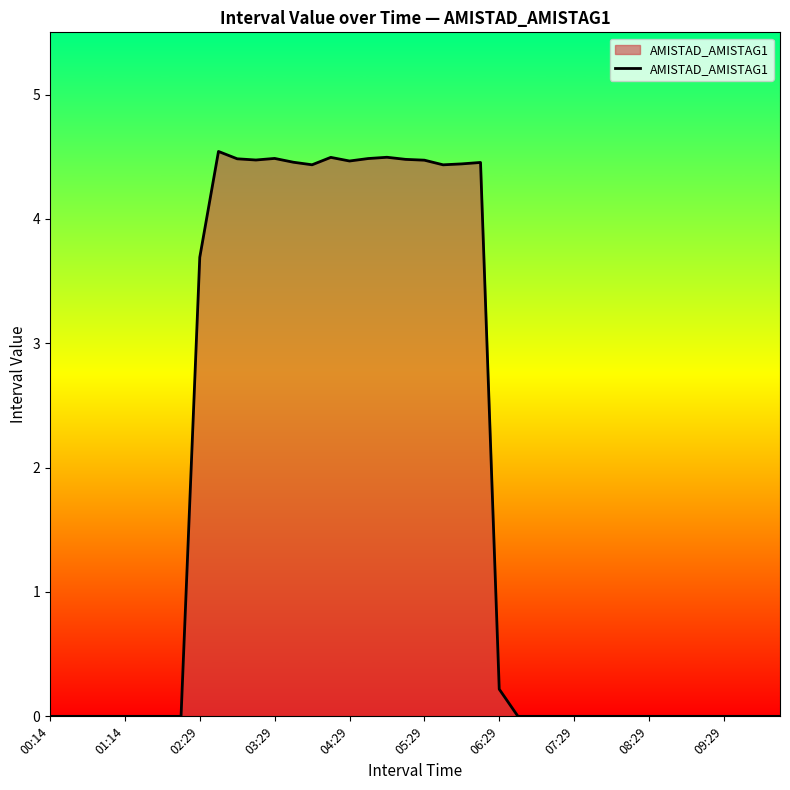

What is the difference between the maximum and minimum values?

4.5